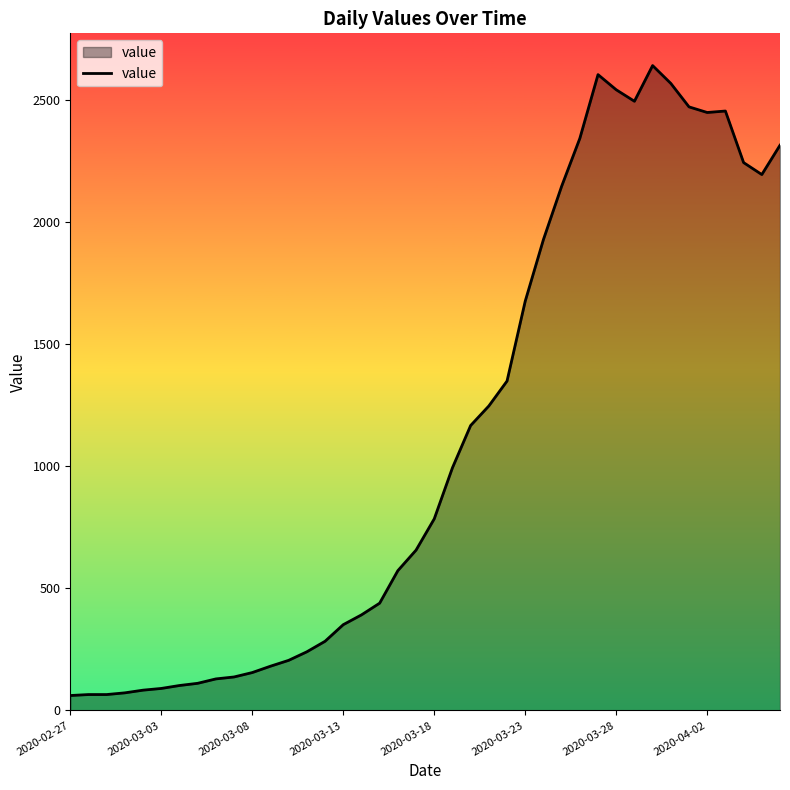

What is the difference between the maximum and minimum values?

2578